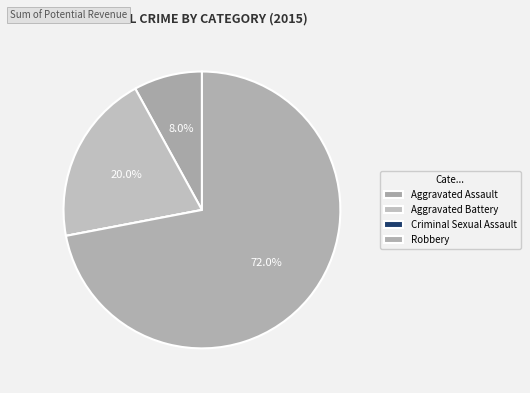

Which has a higher value, Criminal Sexual Assault or Robbery?

Robbery